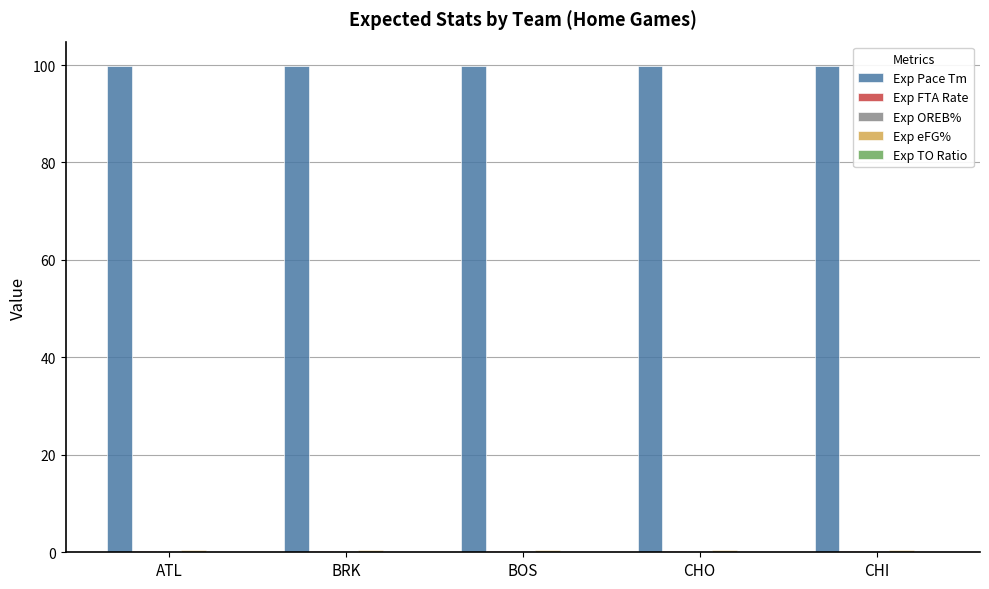

Which series has the largest total across all categories?

Exp Pace Tm